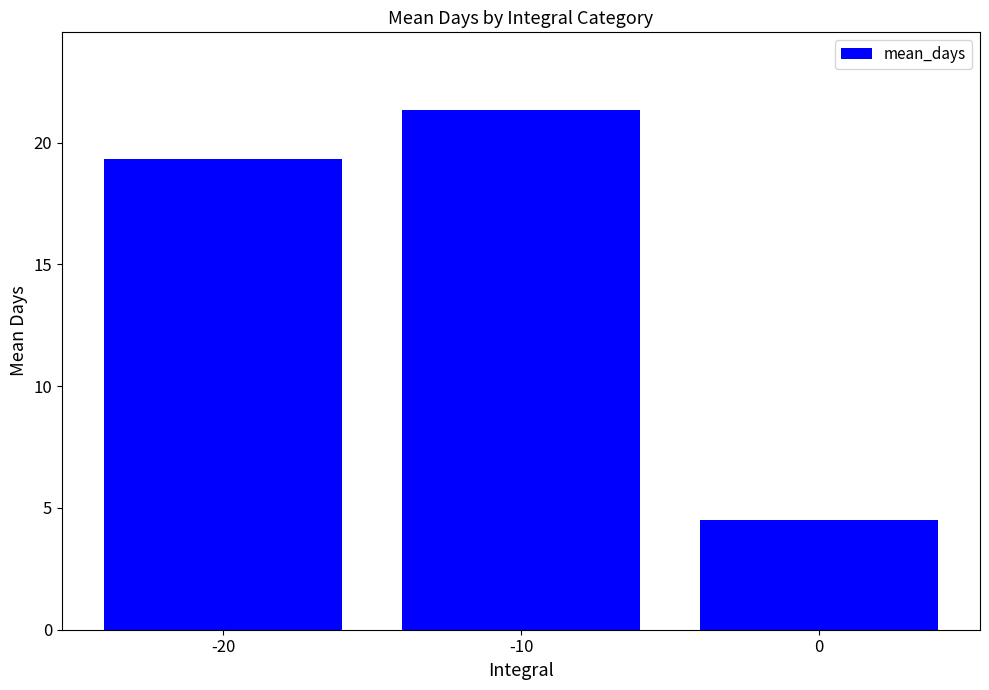

List the labels in order of value, smallest first.

0, -20, -10